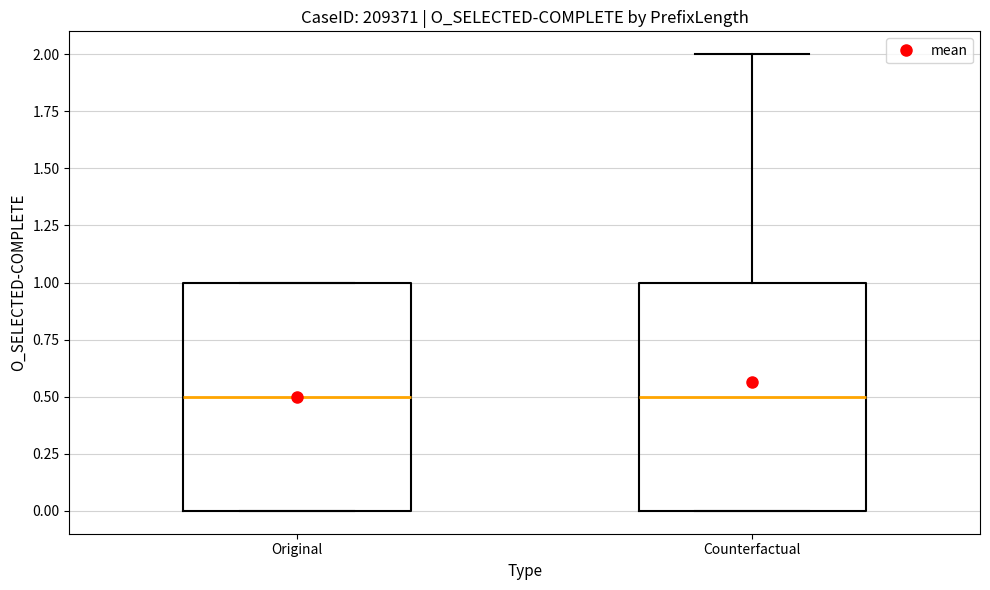

Reading left to right, transcribe this box plot: for each box, give where its median line is, the range the box spans, and where its two whiskers end, as read against the y-axis. The values are not printed on the chart, so give them approximately, as read against the axis.

Original: median 0.5, box 0.0 to 1.0, whiskers 0.0 to 1.0
Counterfactual: median 0.5, box 0.0 to 1.0, whiskers 0.0 to 2.0